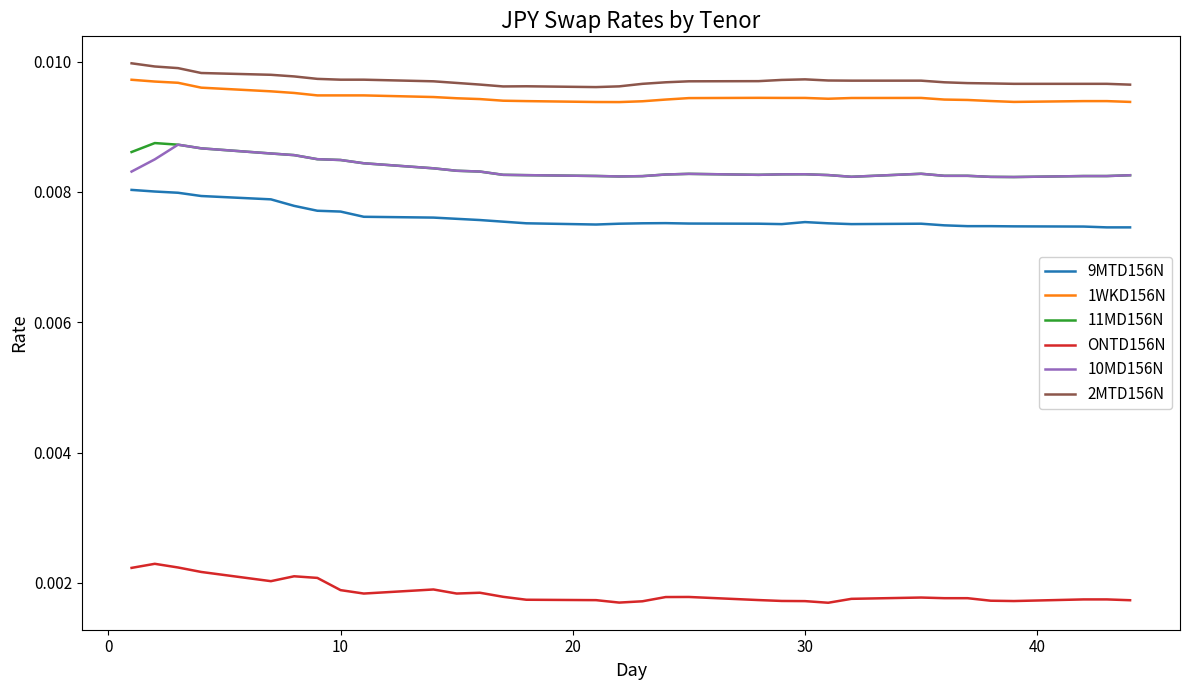

What are all the series names shown in the legend?

9MTD156N, 1WKD156N, 11MD156N, ONTD156N, 10MD156N, 2MTD156N